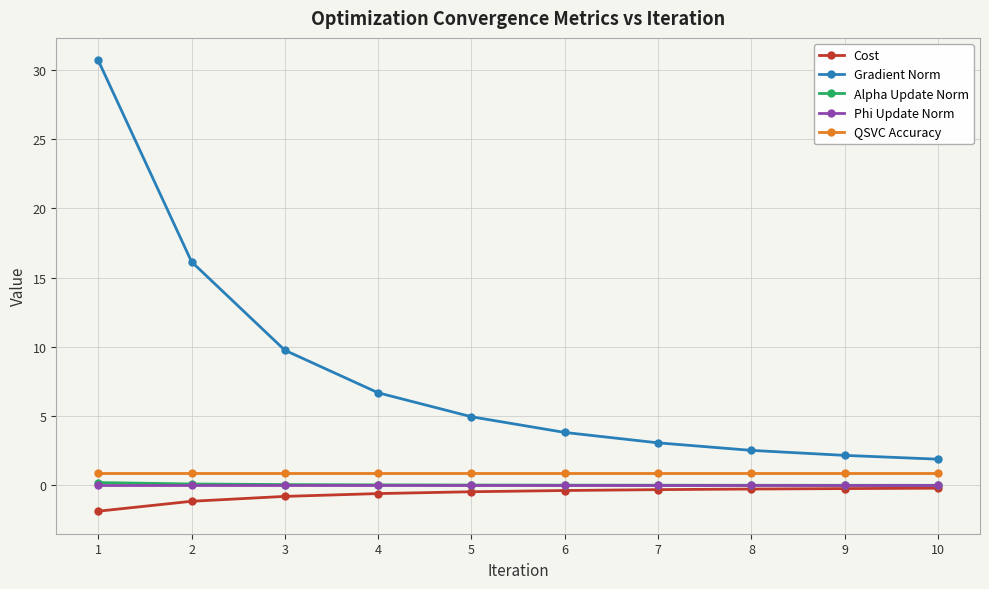

What is the total value across all series at 4?

7.0